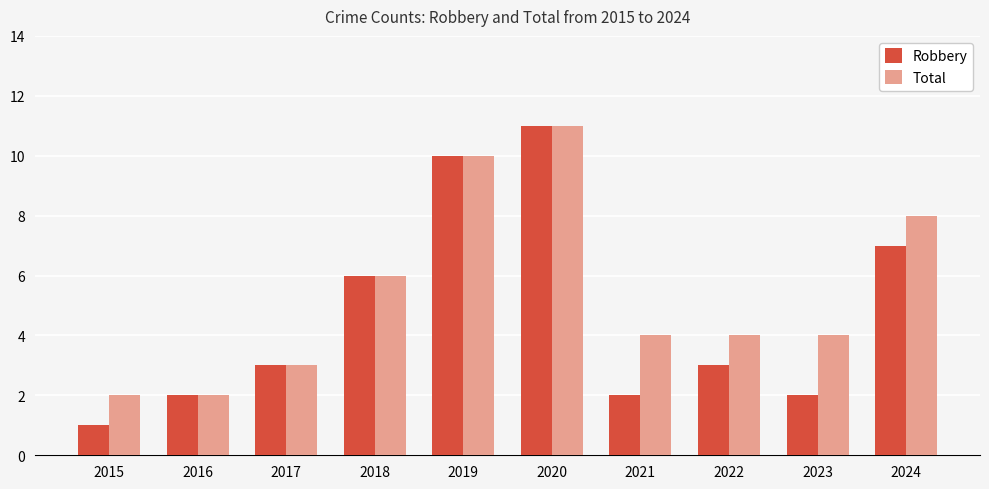

At which category is the sum across all series the highest?

2020